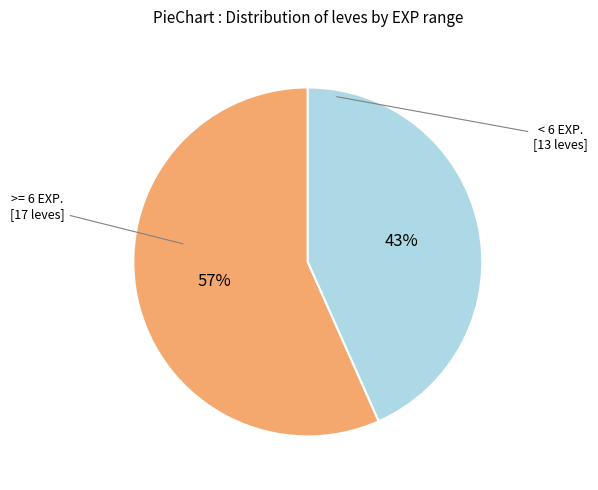

To the nearest percent, what is the average slice percentage?

50%